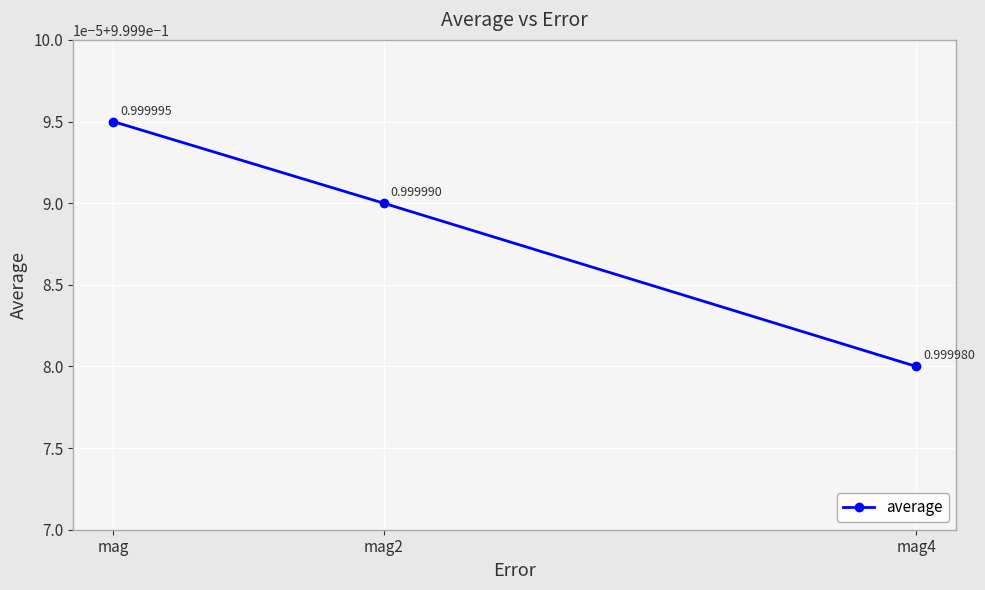

What is the maximum value shown in the chart?

1.0